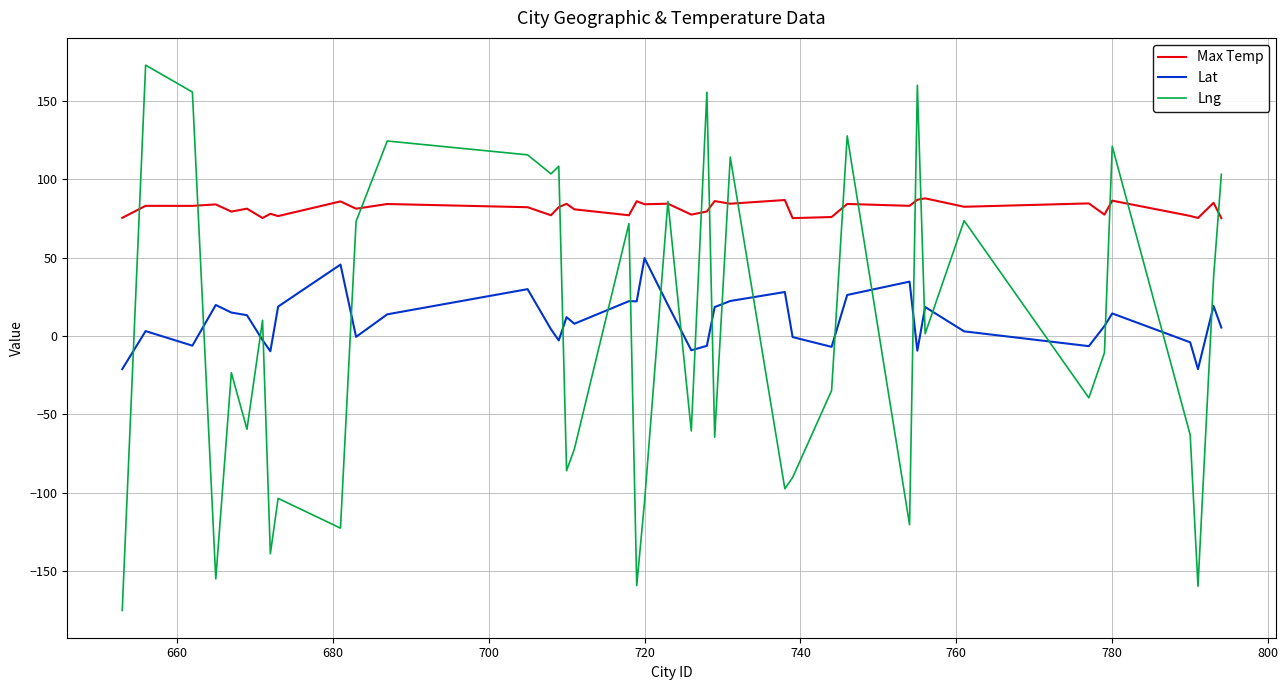

How many times do Lng and Lat cross each other?

23